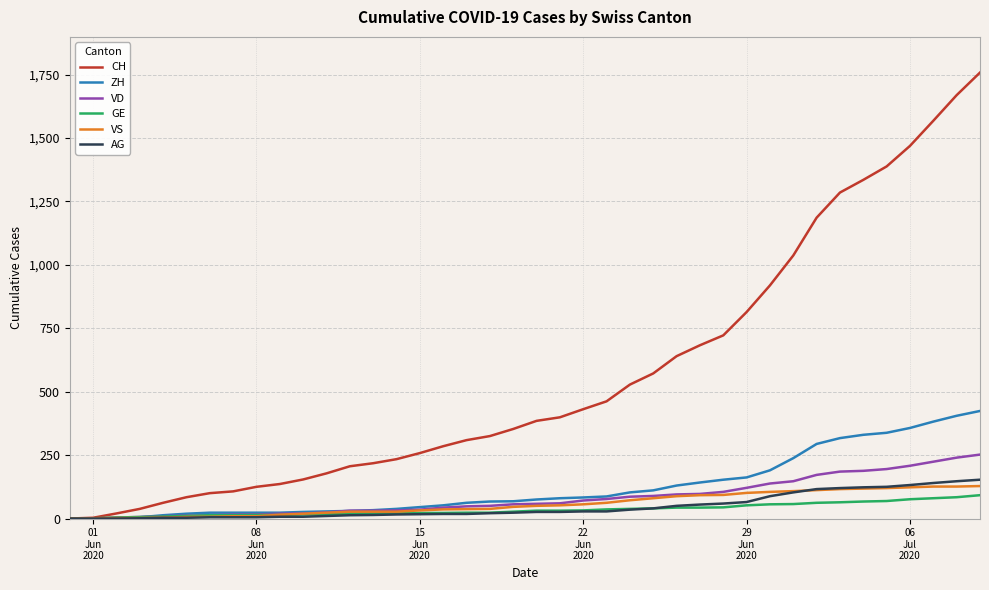

Which series has the widest spread of values?

CH